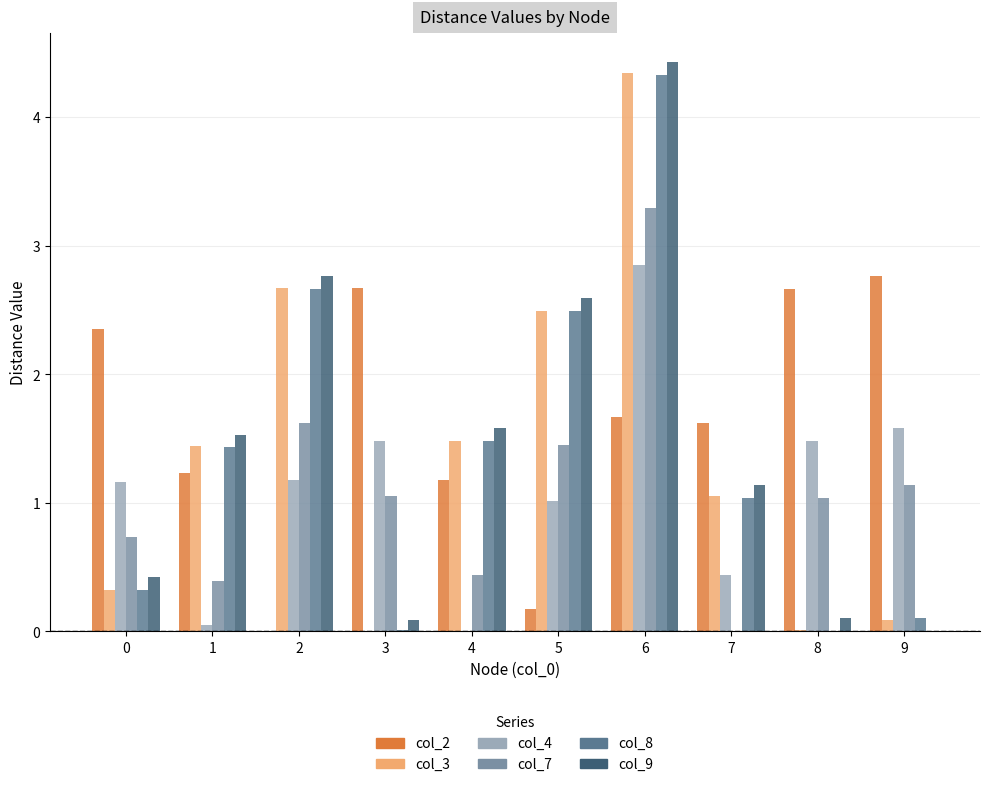

What is the greatest value displayed?

4.4